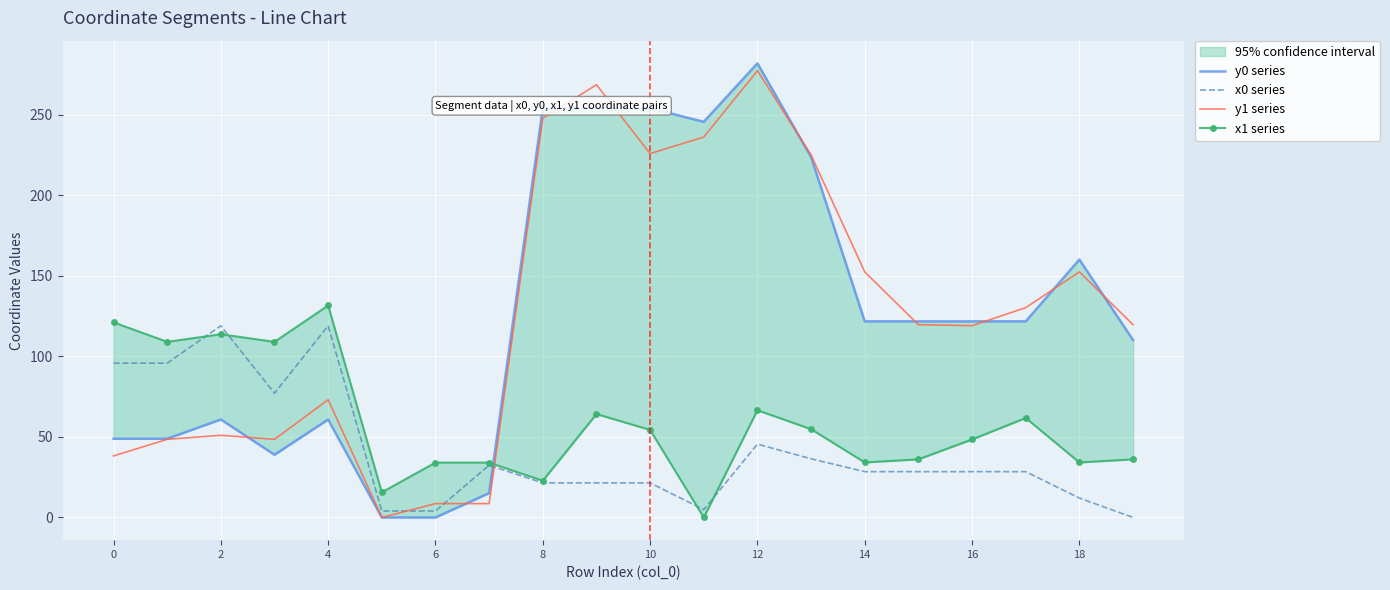

At which label does x0 series reach its minimum?

19